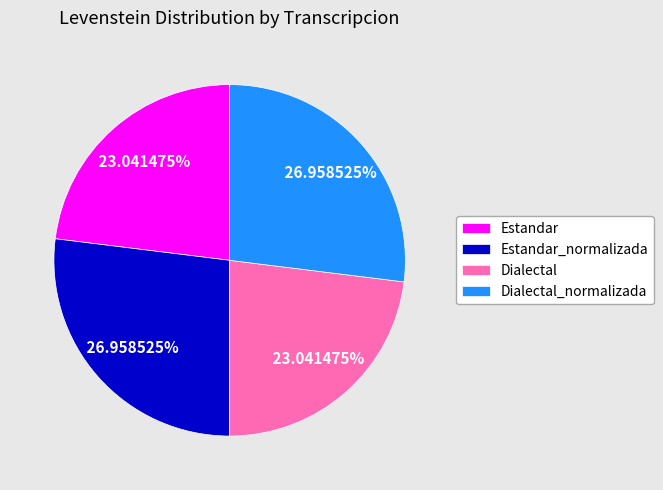

What is the total percentage of Estandar_normalizada and Dialectal_normalizada?

53.9%